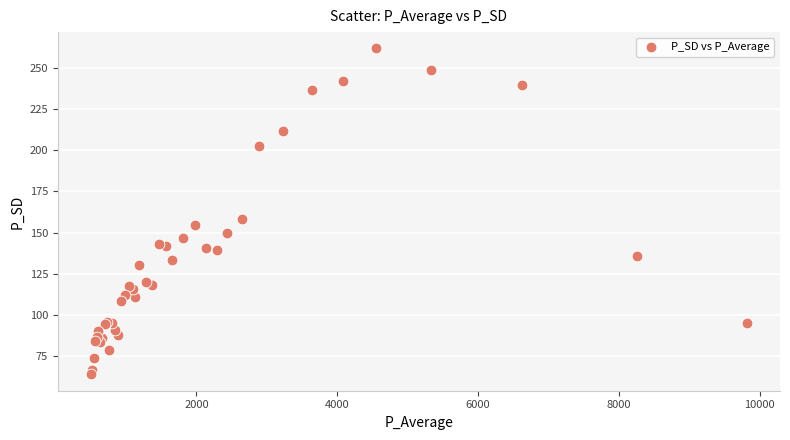

What Y value in the scatter plot is closest to 162?

158.4